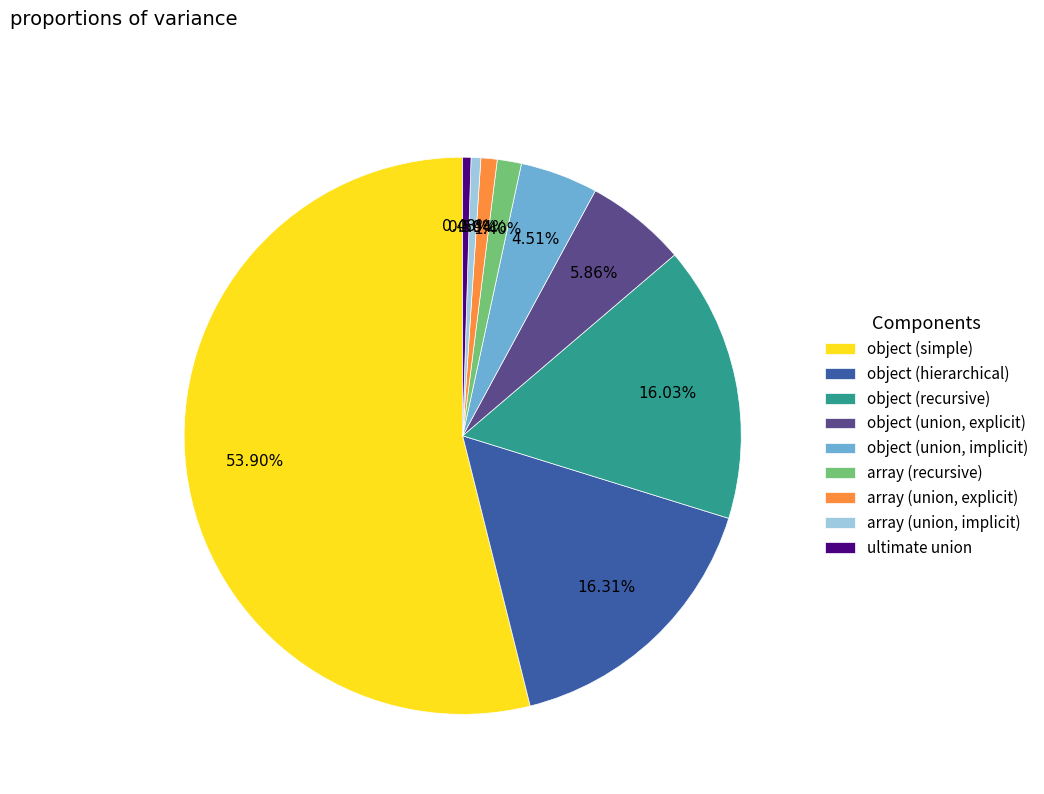

Is it true that array (union, implicit) is 11% of the pie?

False